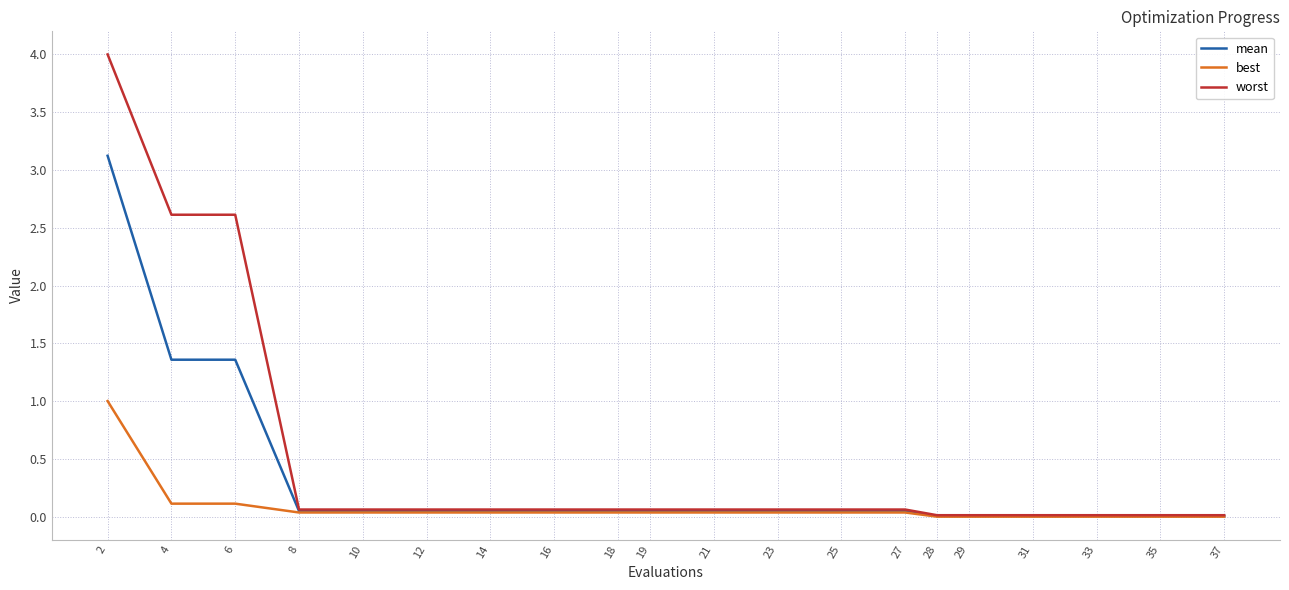

Does the chart have visible grid lines?

Yes